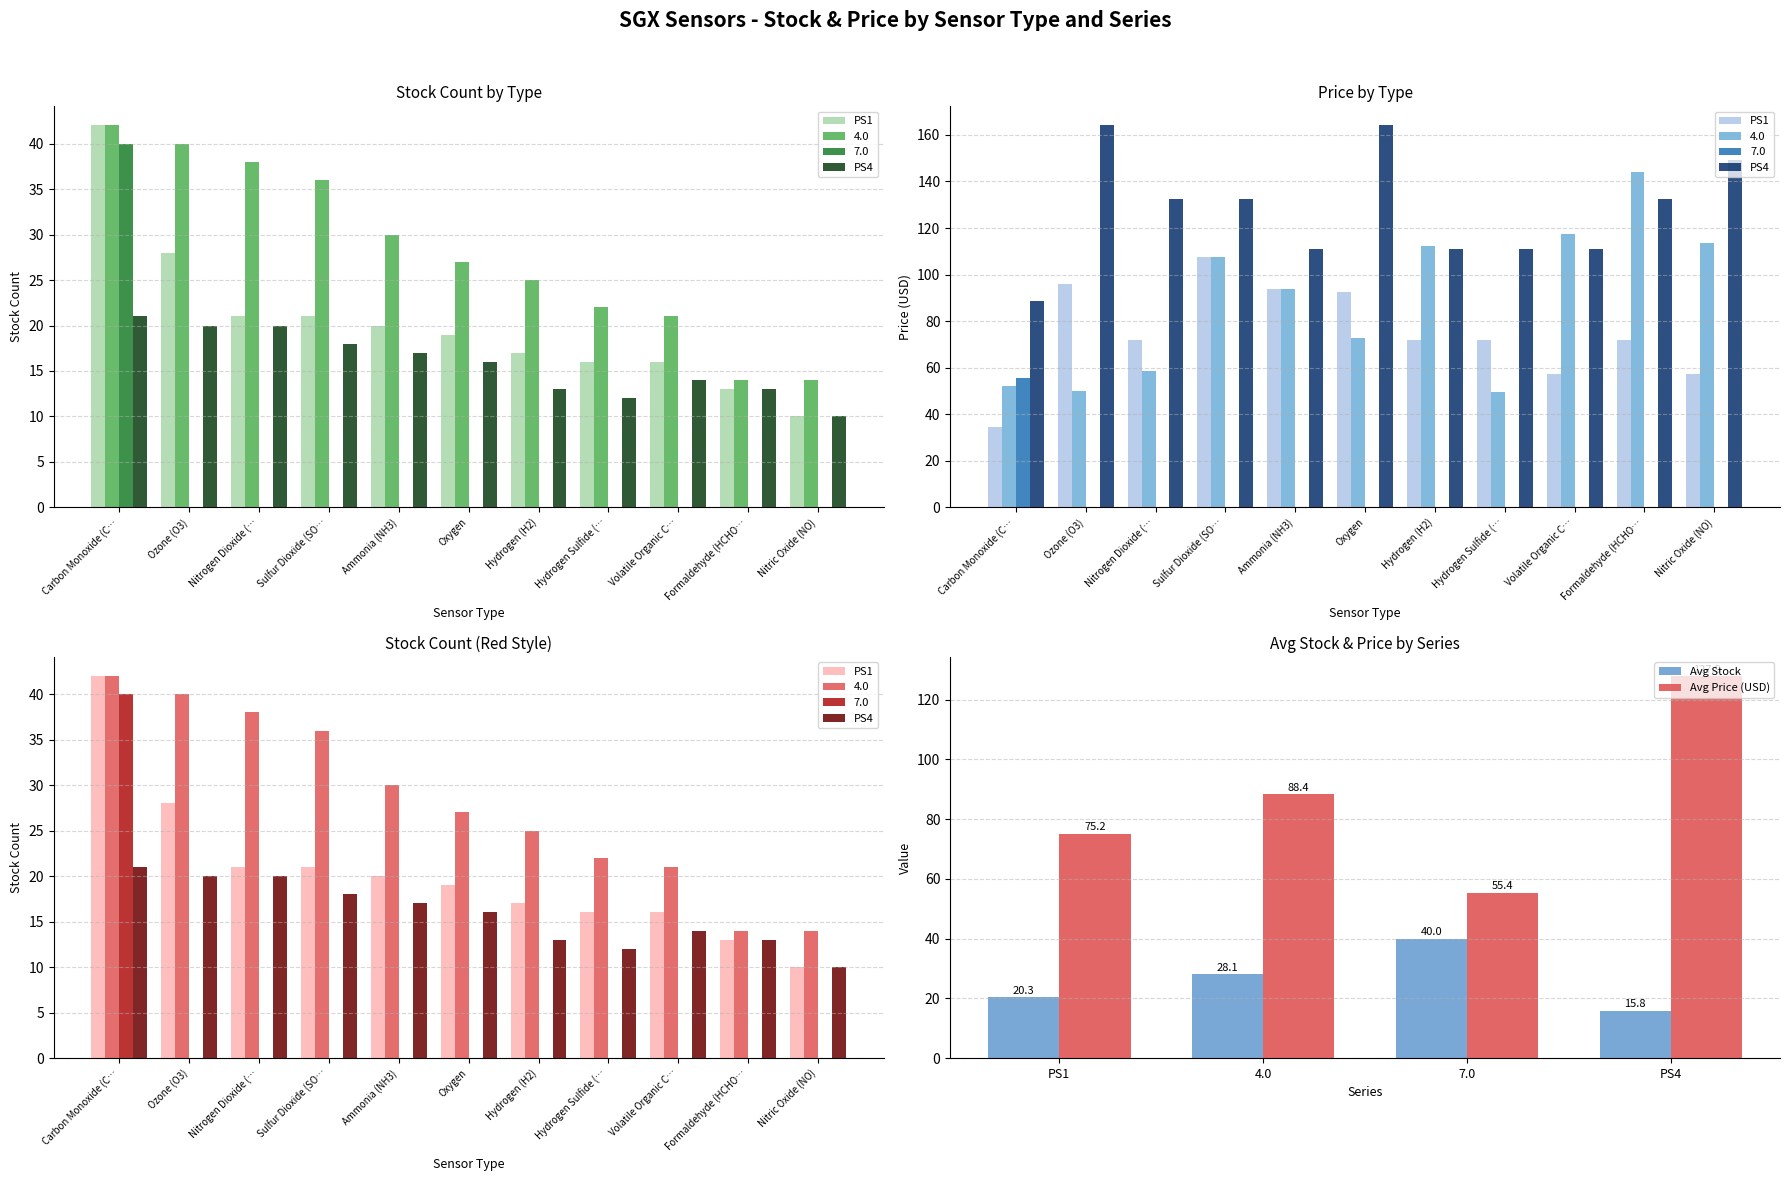

Reading left to right, extract all data points from this chart.

PS1: 42	28	21	21	20	19	17	16	16	13	10
4.0: 42	40	38	36	30	27	25	22	21	14	14
7.0: 40	0	0	0	0	0	0	0	0	0	0
PS4: 21	20	20	18	17	16	13	12	14	13	10